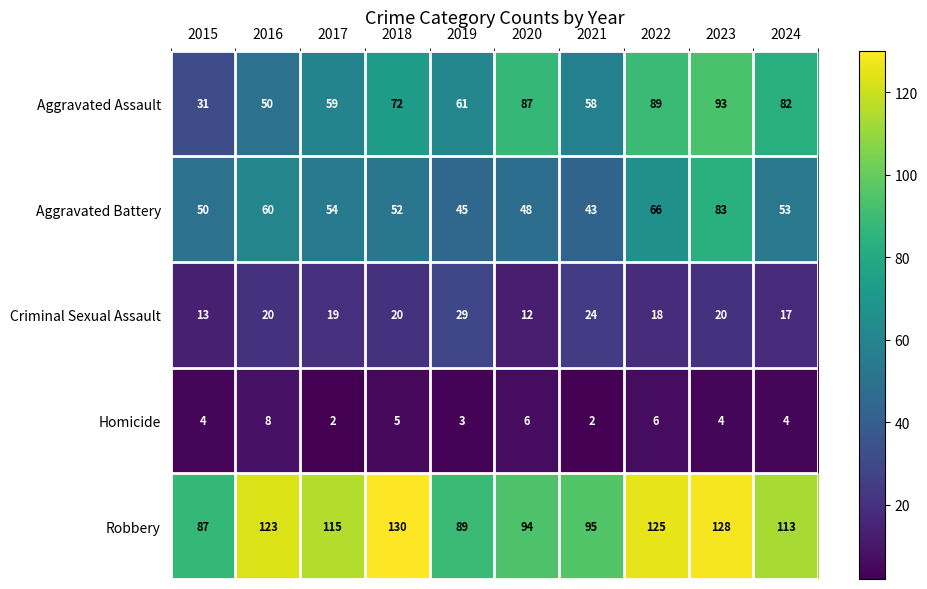

Is it true that Aggravated Battery equals 75 at 2024?

False